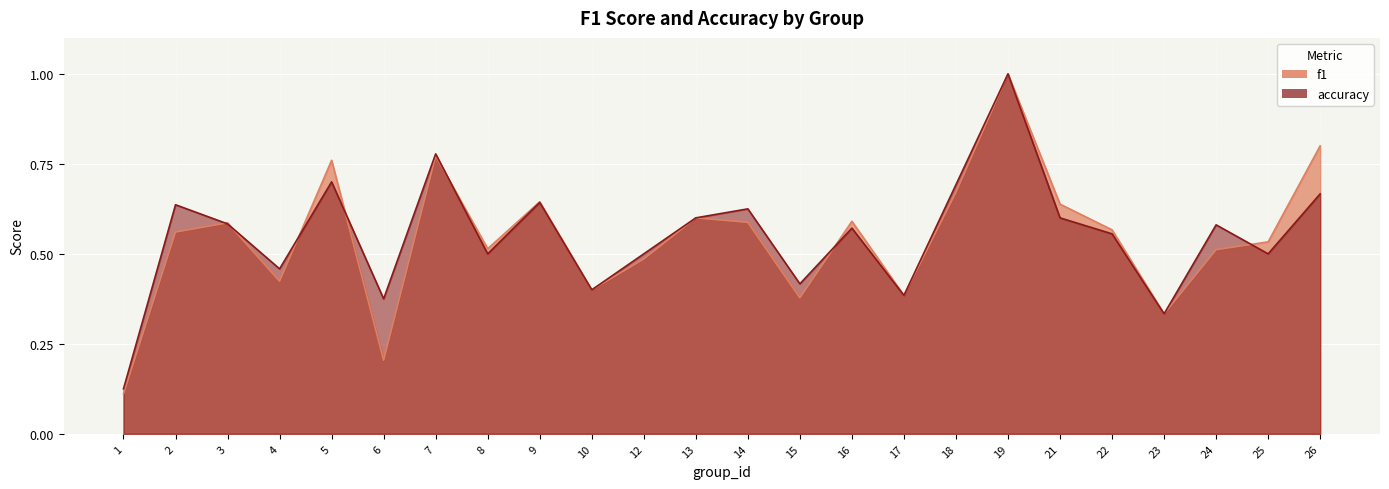

List the labels in order of f1 value, smallest first.

1, 6, 23, 15, 17, 10, 4, 12, 24, 8, 25, 2, 22, 3, 14, 16, 13, 21, 9, 18, 5, 7, 26, 19